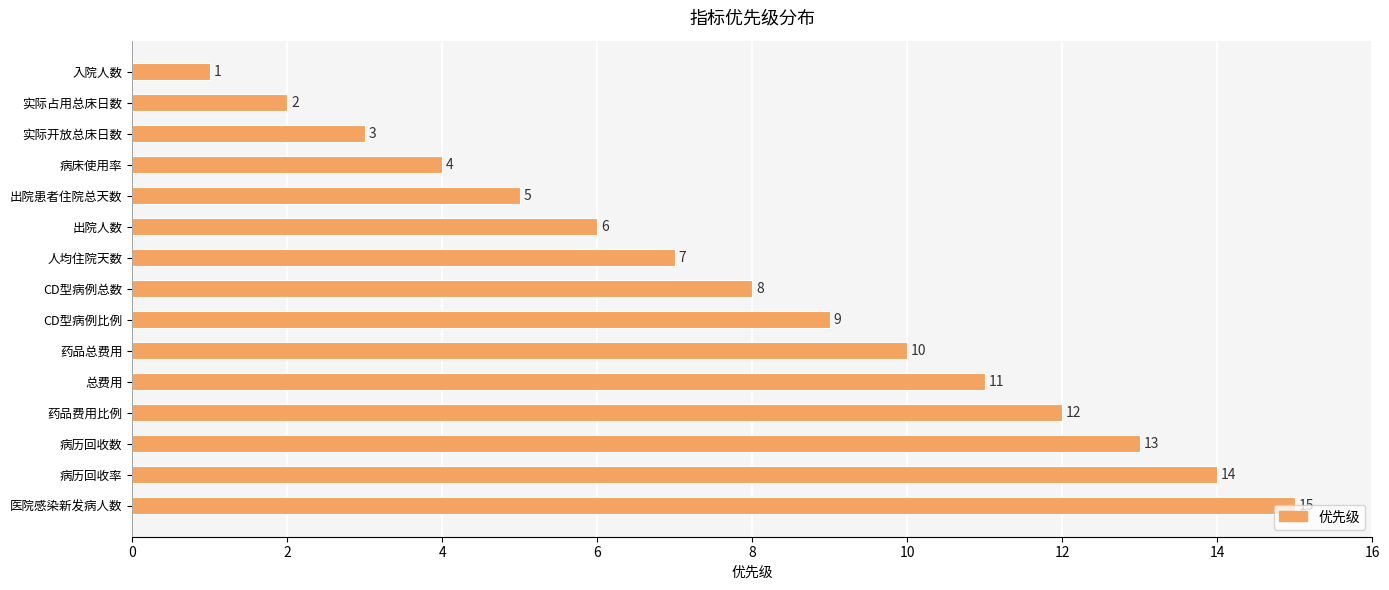

What value does the data have at 病历回收数?

13